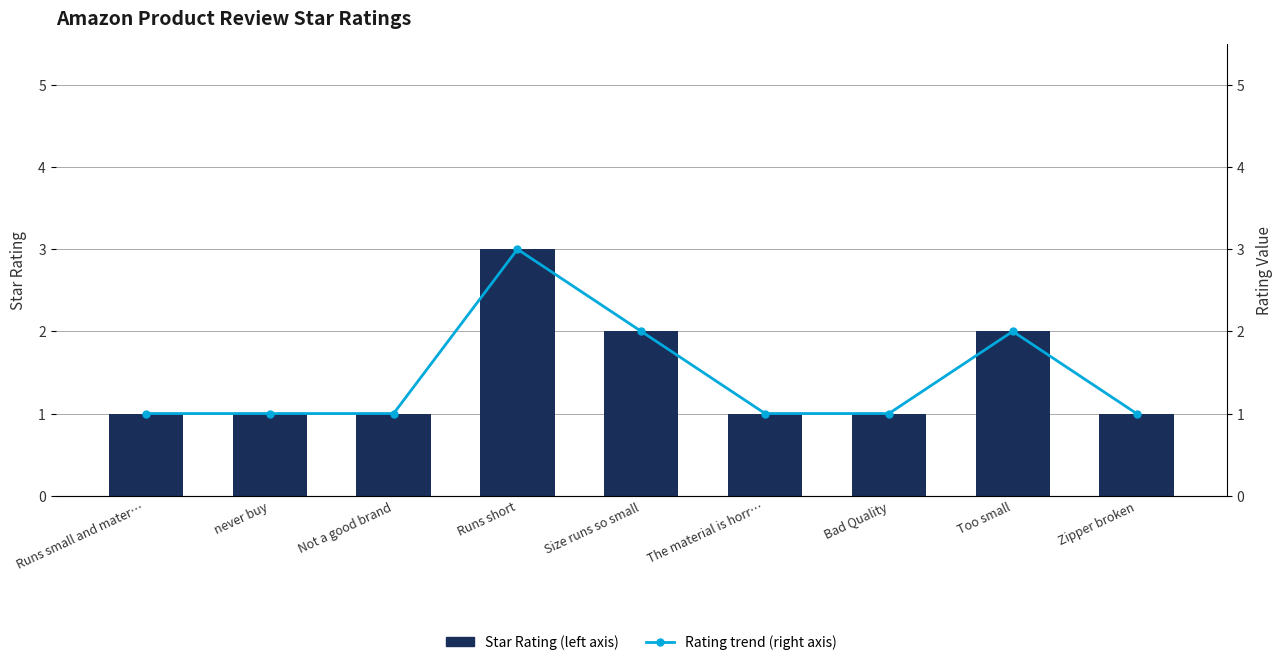

The Rating trend (right axis) series shows 1 at Not a good brand. True or false?

True